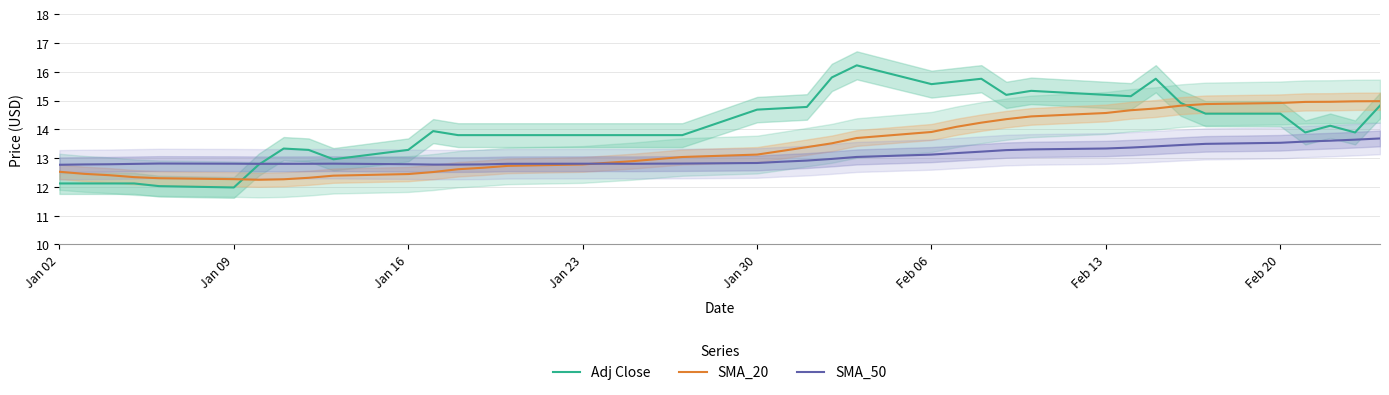

At how many categories does at least one series exceed 12?

40